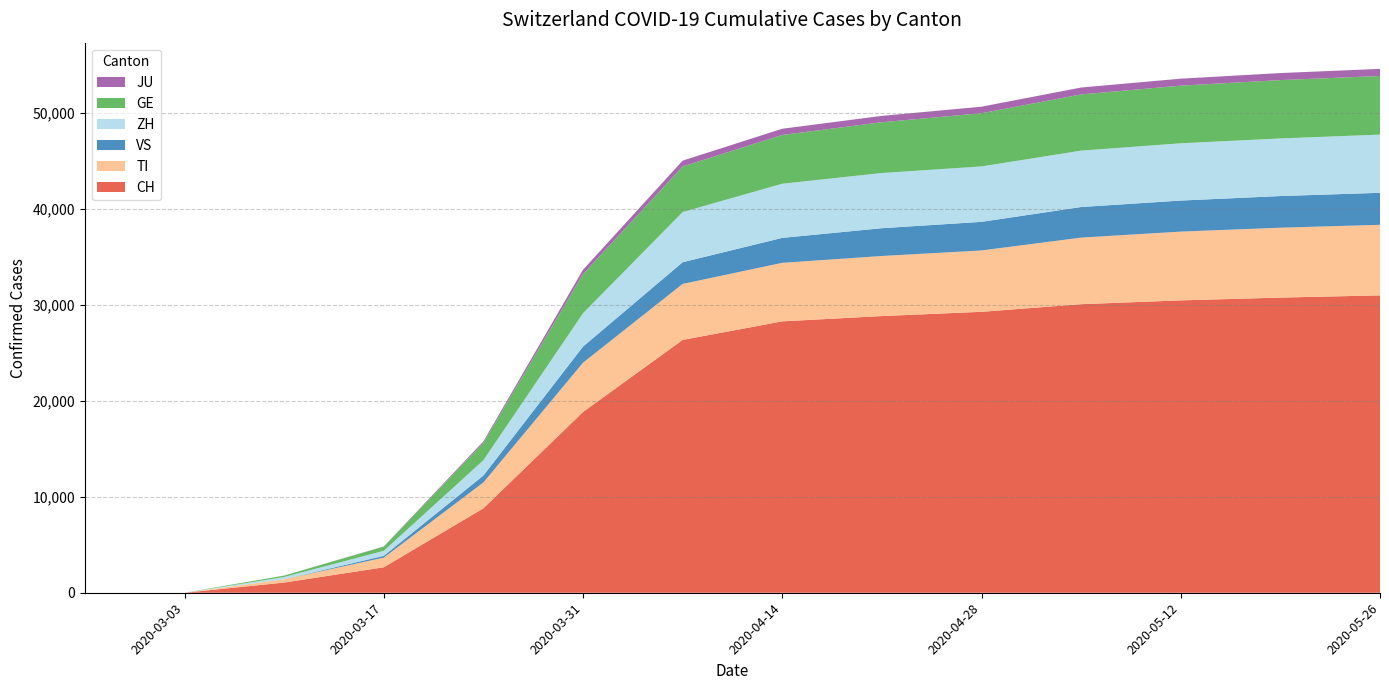

Reading left to right, transcribe all the data shown in this chart.

CH: 0	0	0	0	0	0	0	0	1061	2650	8795	18827	26336	28268	28822	29264	30059	30455	30746	30976
TI: 0	0	0	0	0	0	0	0	345	1009	2693	5135	5834	6098	6257	6391	6934	7164	7280	7350
VS: 0	0	0	0	0	0	0	0	0	186	720	1678	2258	2599	2894	2979	3187	3233	3296	3333
ZH: 0	0	0	0	0	0	0	0	234	521	1597	3474	5226	5641	5749	5773	5873	5966	6001	6064
GE: 0	0	0	0	0	0	0	0	149	436	1809	4082	4748	5080	5291	5543	5857	6004	6078	6107
JU: 0	0	0	0	0	0	0	0	0	20	155	449	610	648	661	680	717	728	733	741